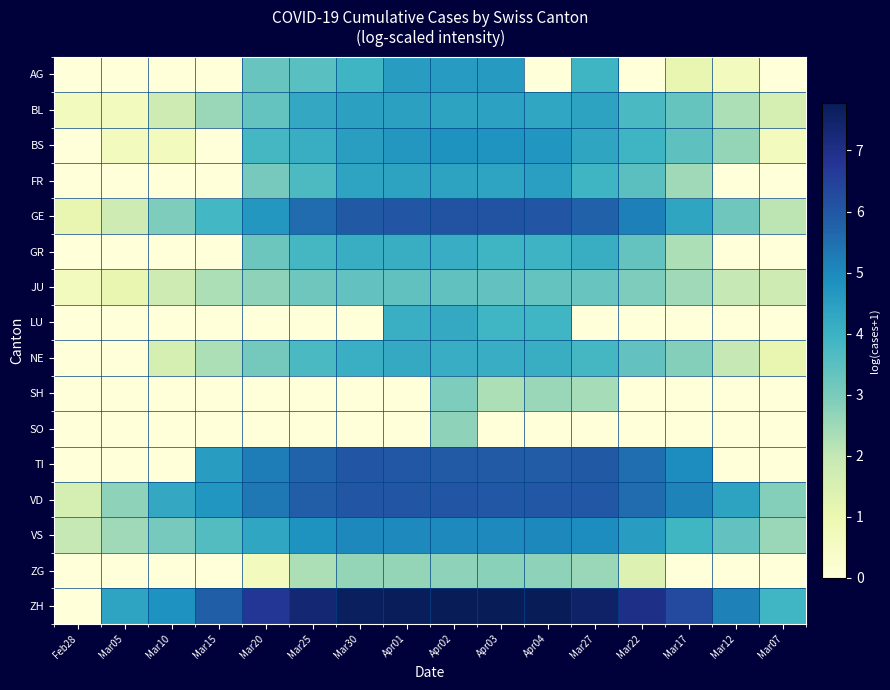

Which series has the largest total across all categories?

ZH